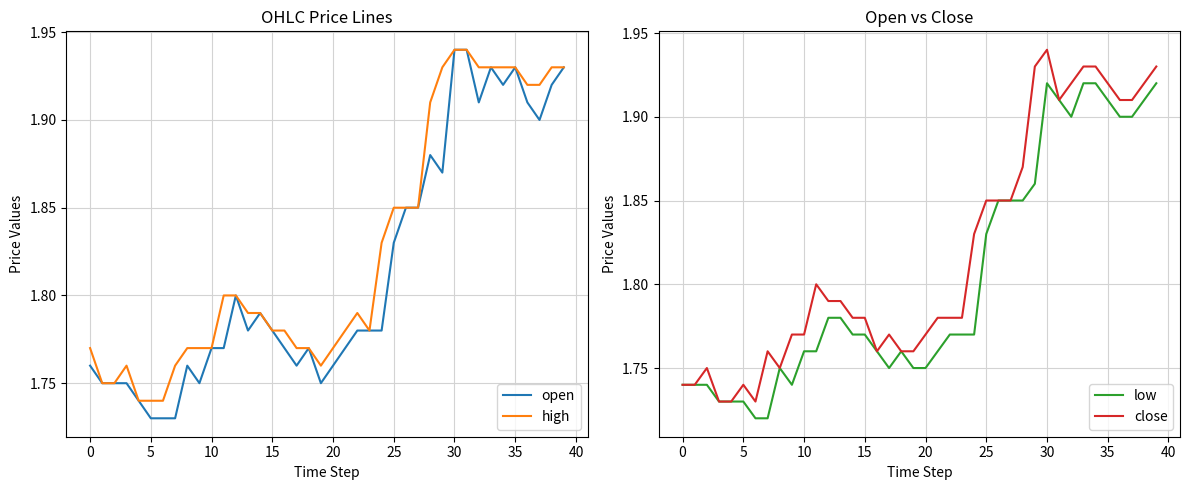

True or false: high and close cross at least once.

False